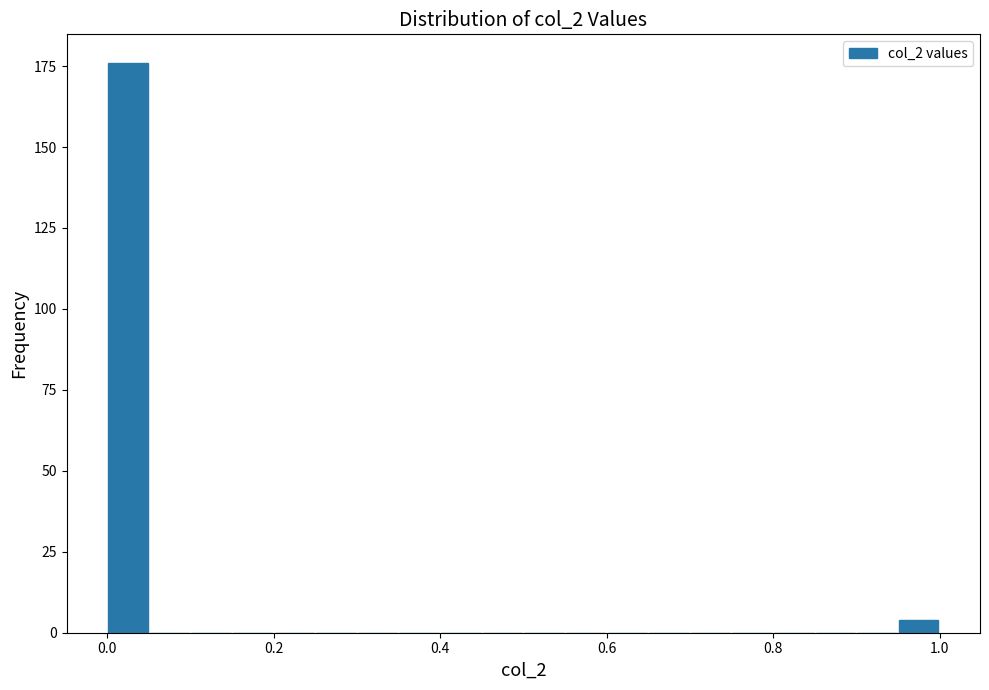

Read against the x-axis, roughly where is the centre of the tallest bar?

0.02